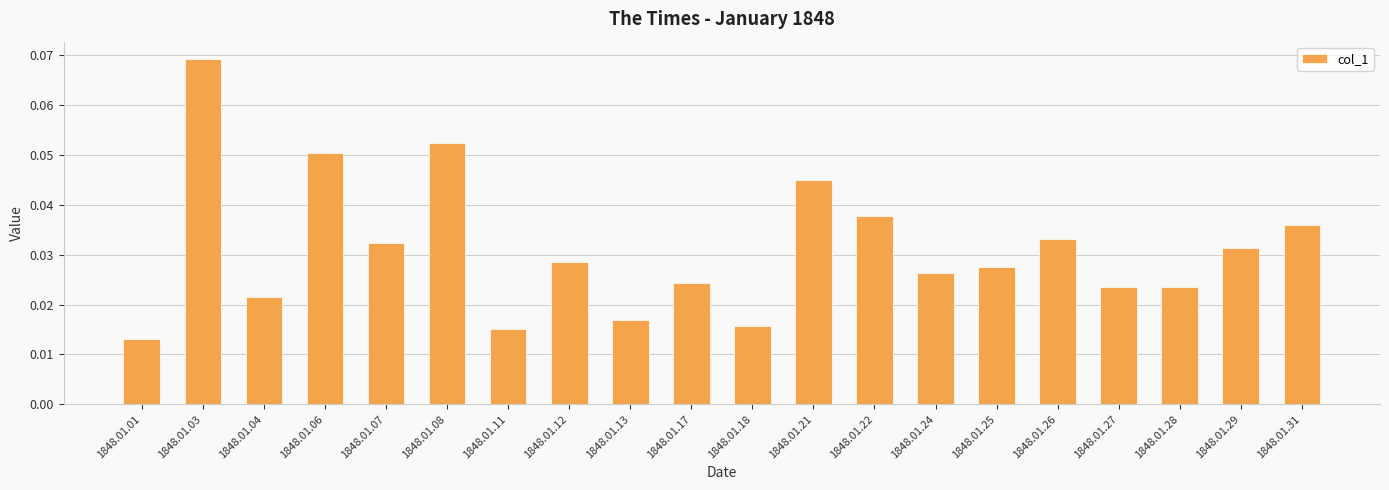

How many data points does each series have?

20